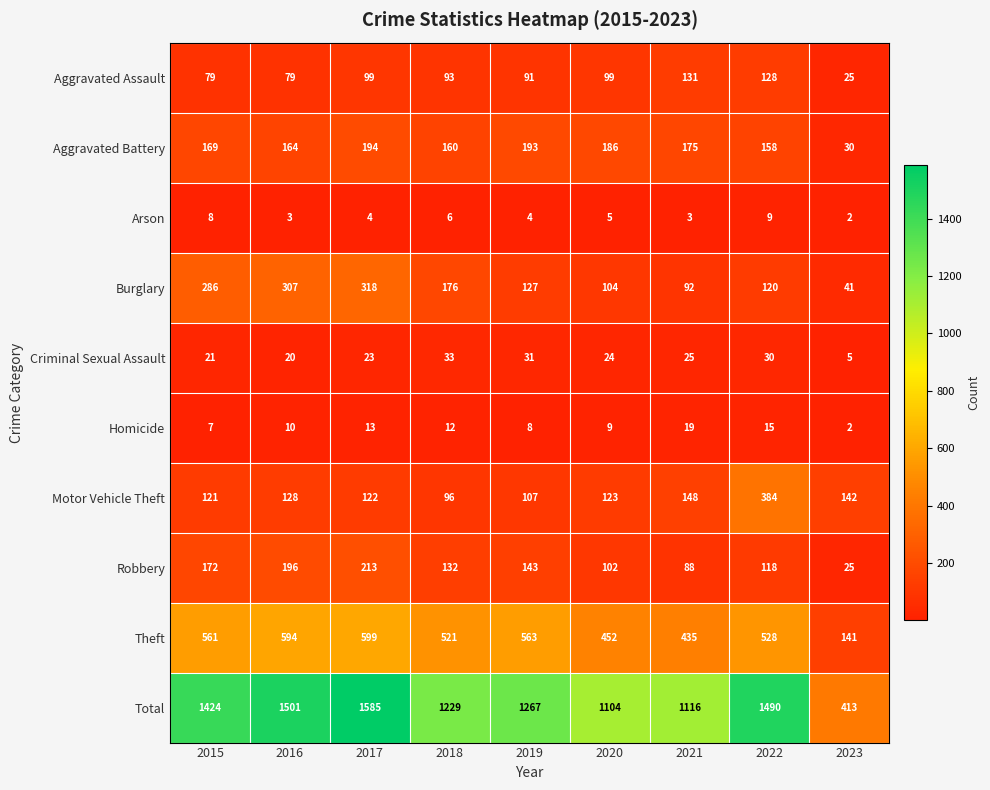

Where does the Total series first go above 1267?

2015